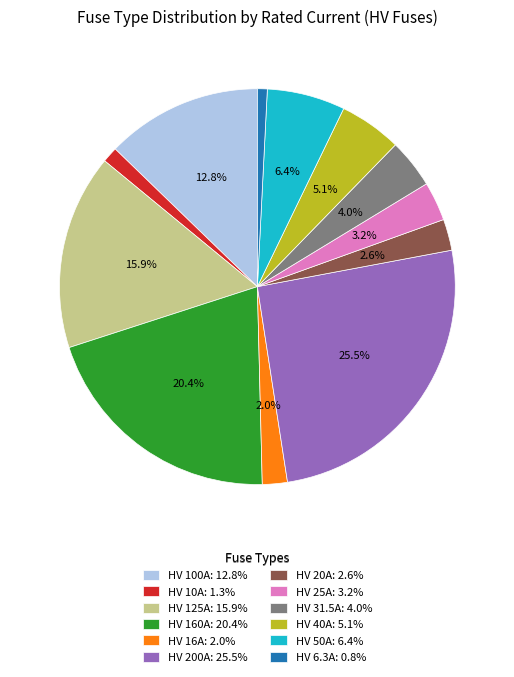

Does HV 125A account for over 50% of the chart?

No